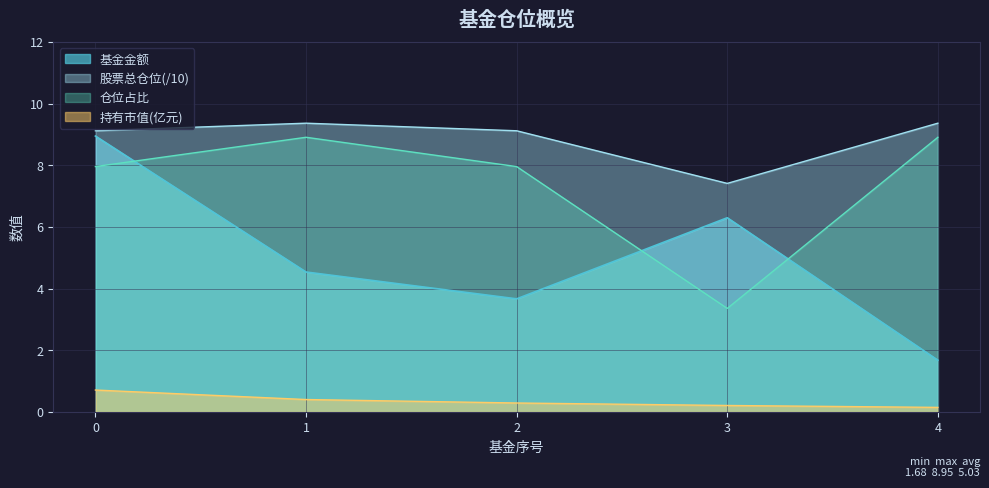

How many lines are shown in the chart?

4